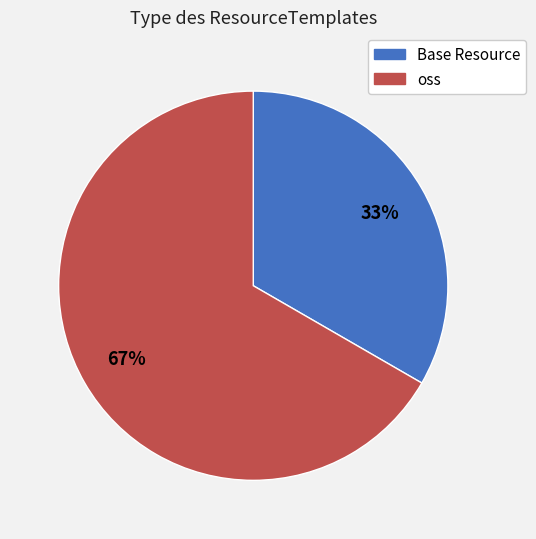

Is it true that oss is 67% of the pie?

True